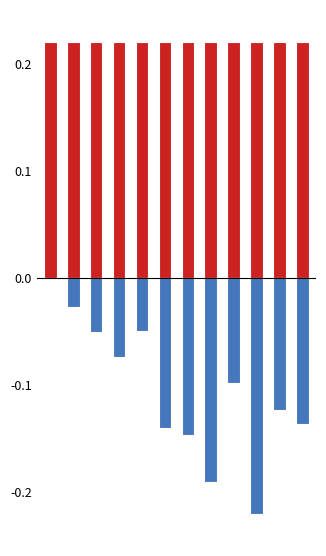

How many groups of bars are there?

12